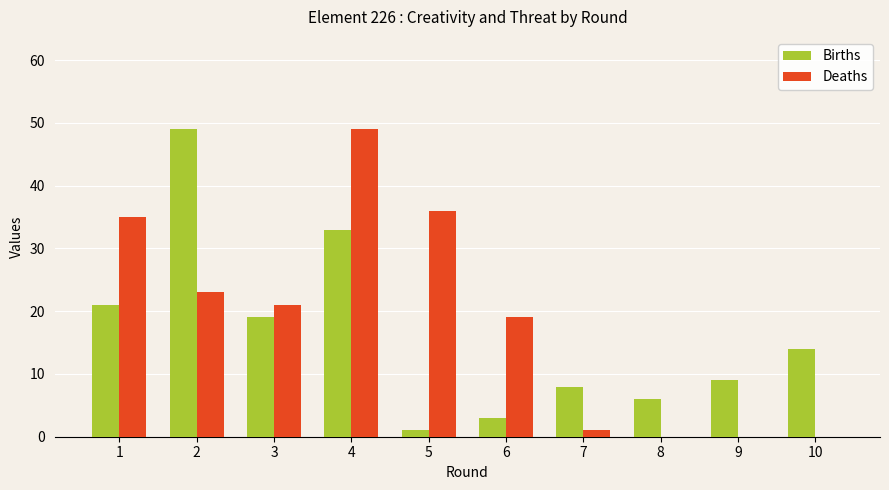

Which series has the largest total across all categories?

Deaths